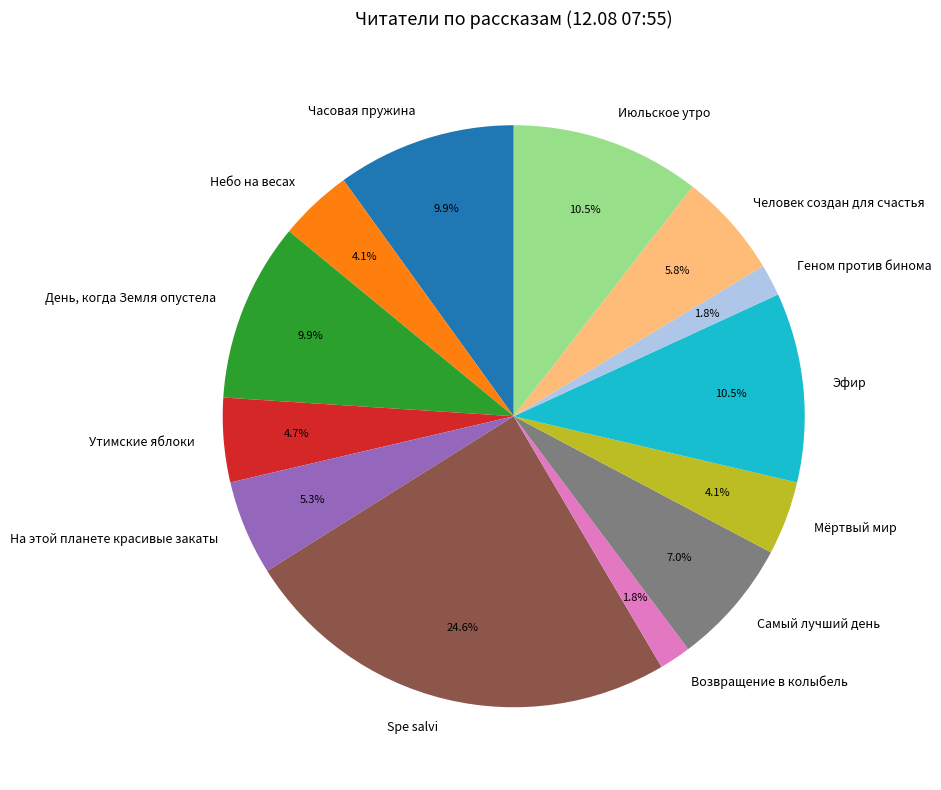

Count the number of slices in the pie.

13